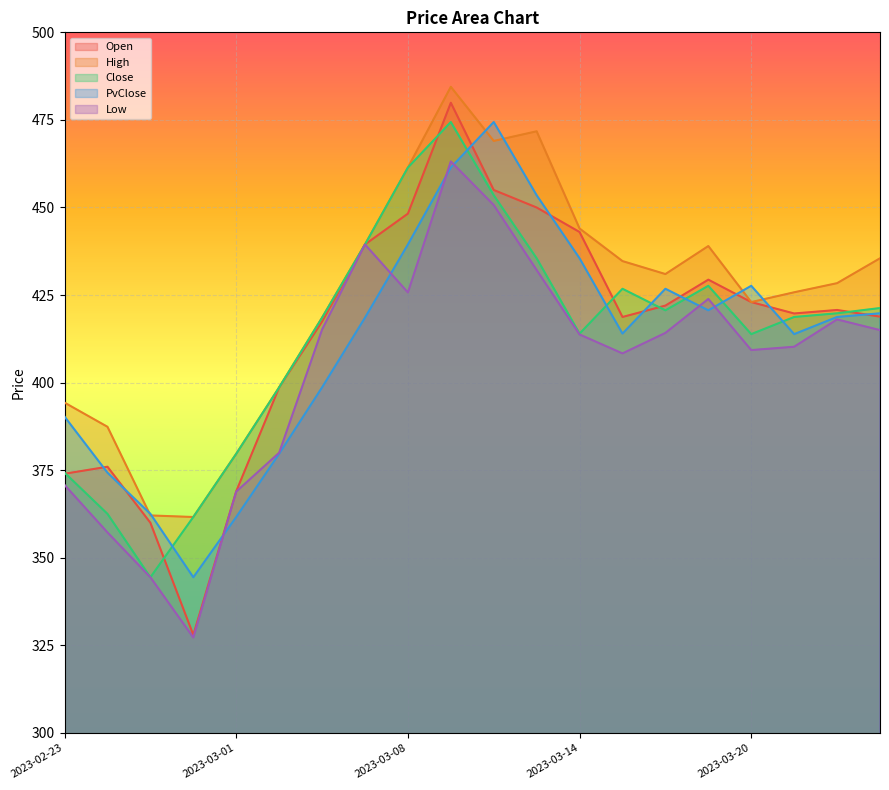

True or false: Low and High cross at least once.

False